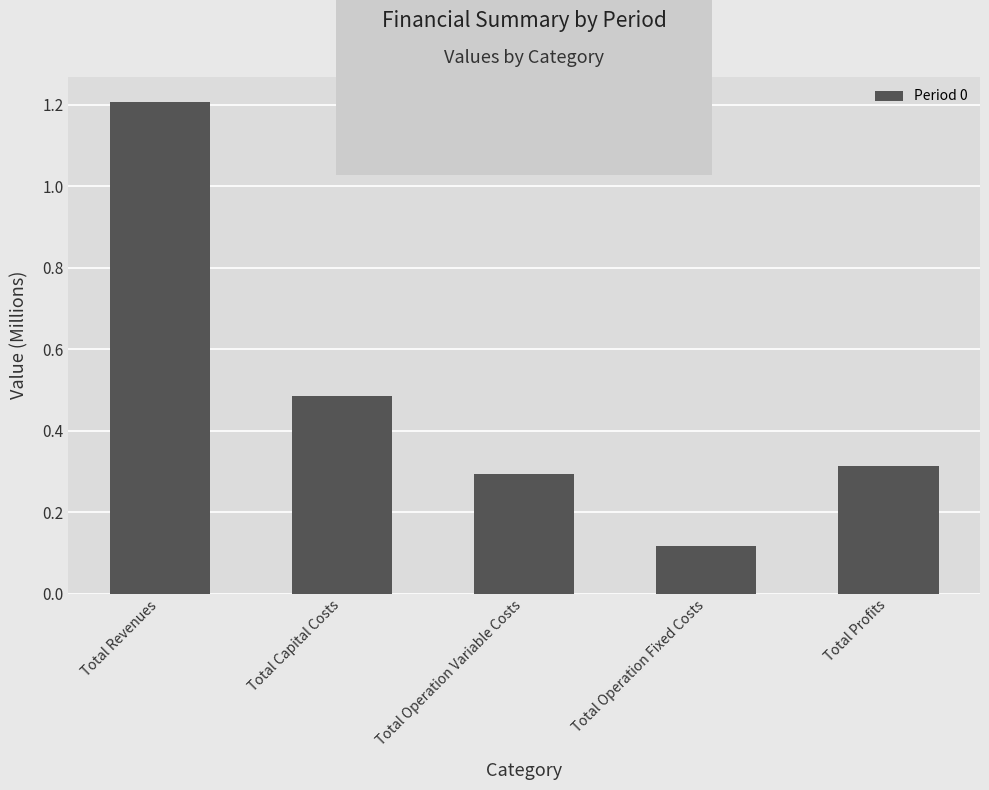

What is the value of the 5th bar from the left?

0.3